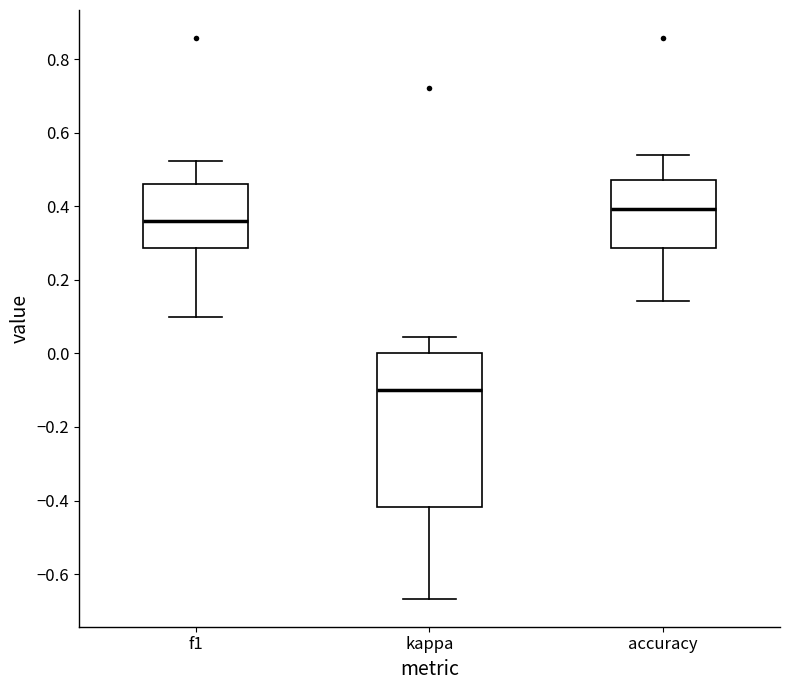

Reading left to right, read every box against the y-axis: the position of its median line, the range the box covers, and the ends of its whiskers. The values are not printed on the chart, so give them approximately, as read against the axis.

f1: median 0.36, box 0.28 to 0.46, whiskers 0.10 to 0.52
kappa: median -0.10, box -0.42 to 0.00, whiskers -0.66 to 0.04
accuracy: median 0.40, box 0.28 to 0.48, whiskers 0.14 to 0.54